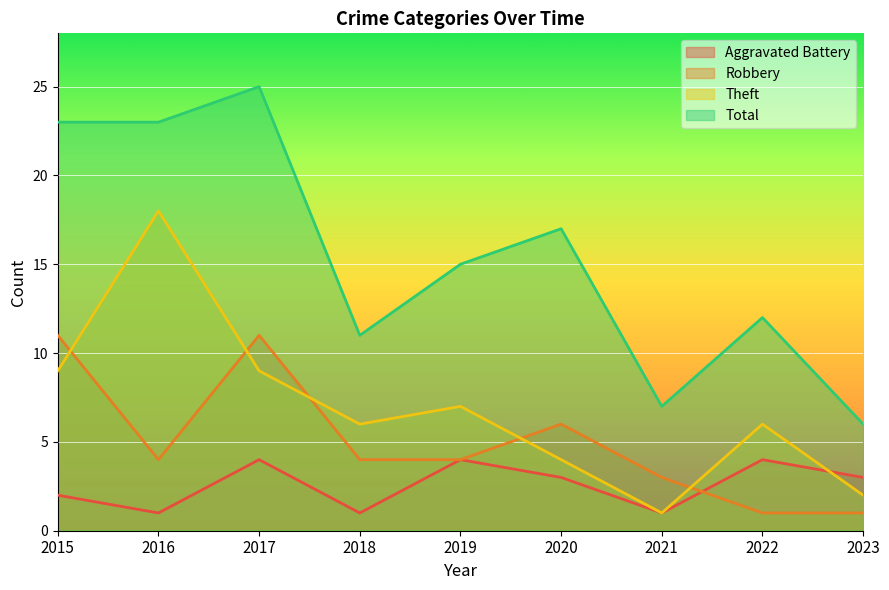

How many data points in Robbery are above 4?

3